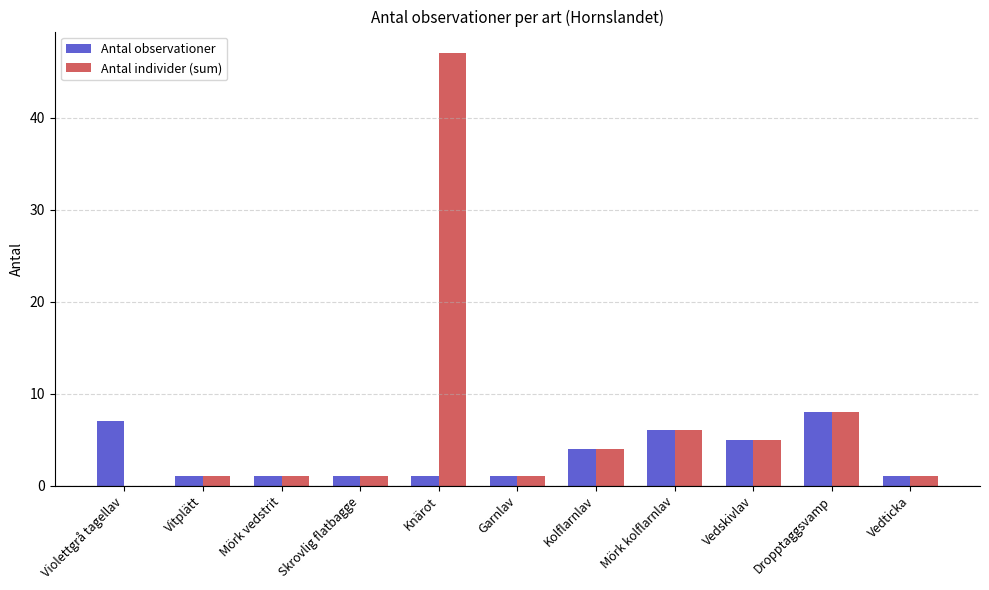

Reading left to right, what are all the values shown in this chart?

Antal observationer: 7	1	1	1	1	1	4	6	5	8	1
Antal individer (sum): 0	1	1	1	47	1	4	6	5	8	1